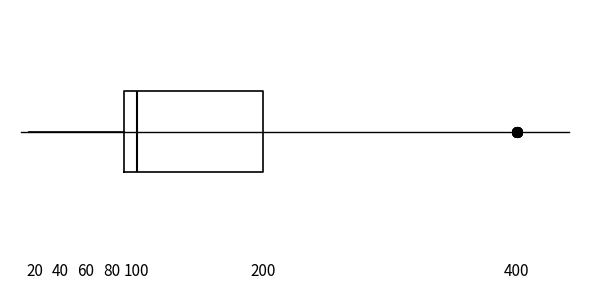

Where does the left whisker of the box end on the x-axis? The values are not printed on the chart, so give them approximately, as read against the axis.

16